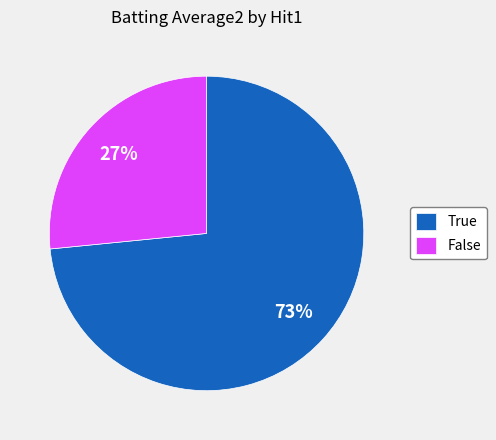

To the nearest percent, what percentage of the pie is False?

27%